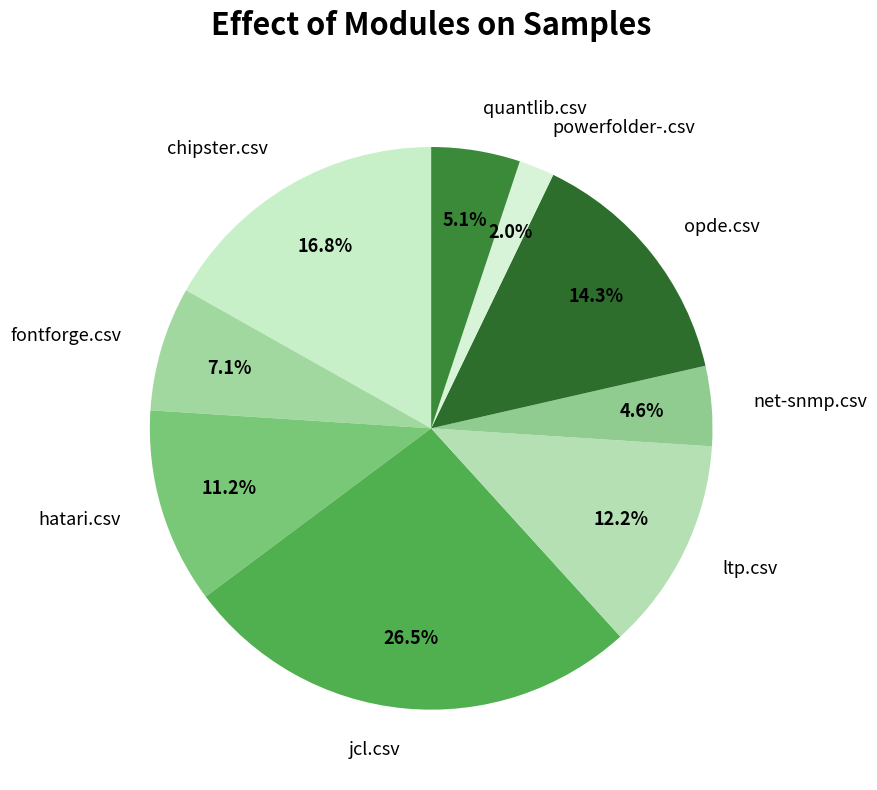

Do ltp.csv and fontforge.csv together represent more than half of the pie?

No